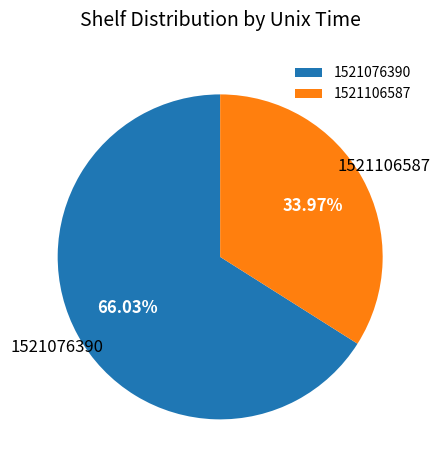

To the nearest percent, what is the difference between the largest and smallest slice percentages?

32%